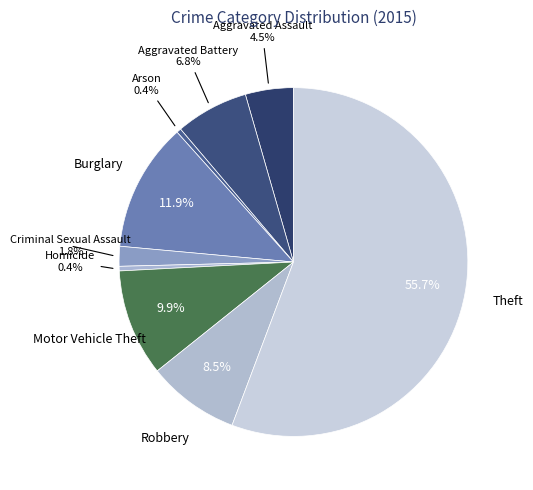

How many slices are in this pie chart?

9